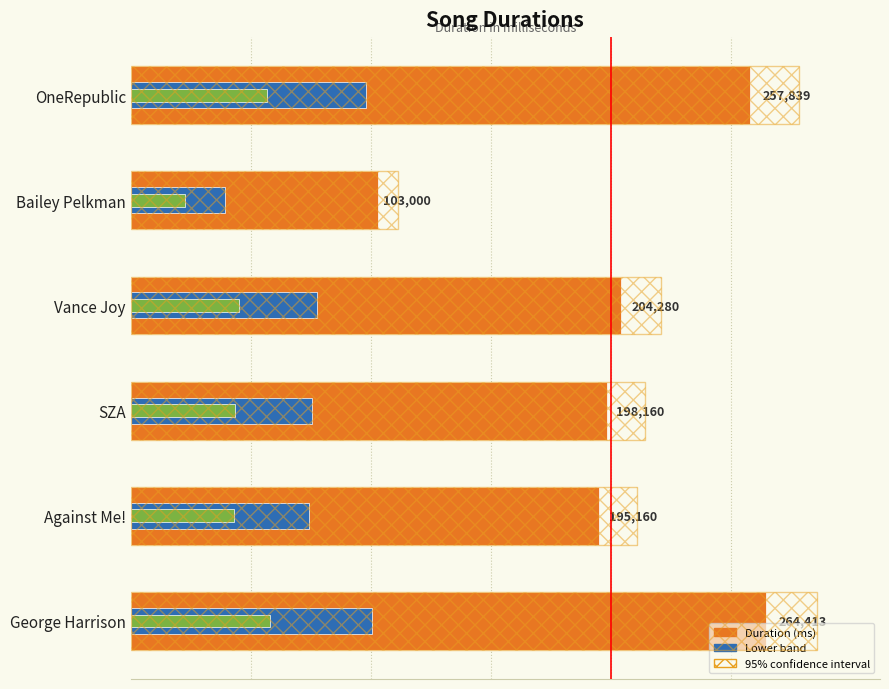

Reading left to right, what are all the values shown in this chart?

Duration (ms): 257839.0	103000.0	204280.0	198160.0	195160.0	264413.0
95% range: 278466.1	111240.0	220622.4	214012.8	210772.8	285566.0